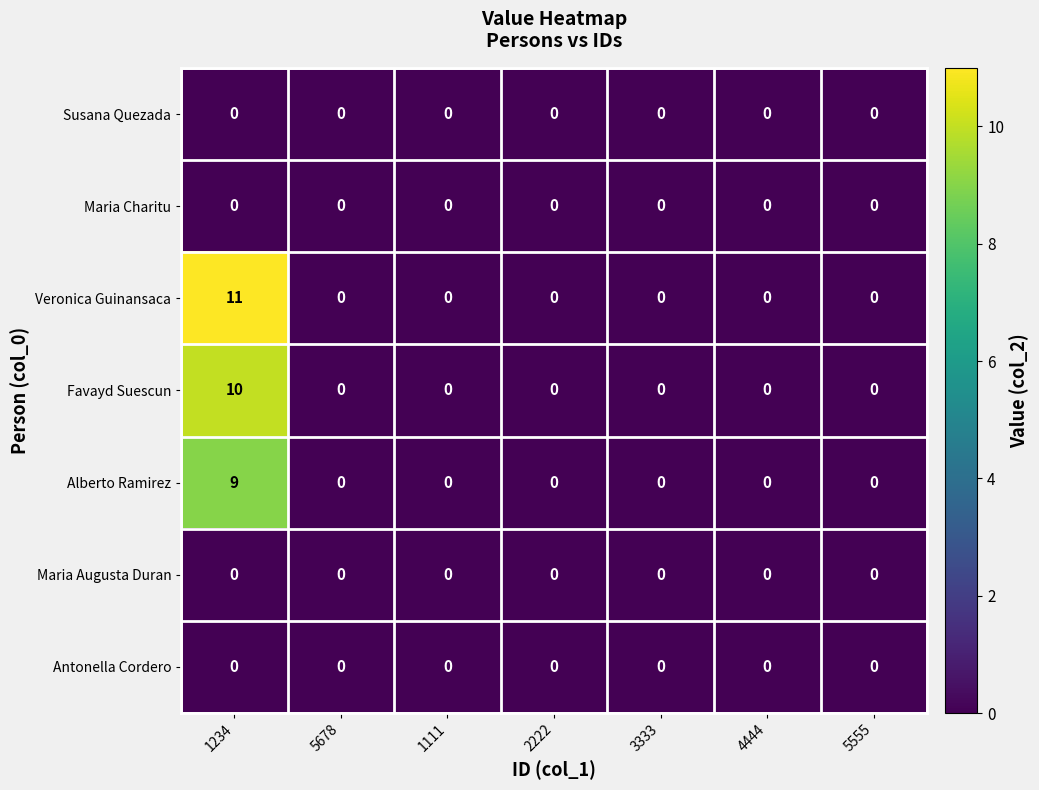

Which series has the widest spread of values?

Veronica Guinansaca